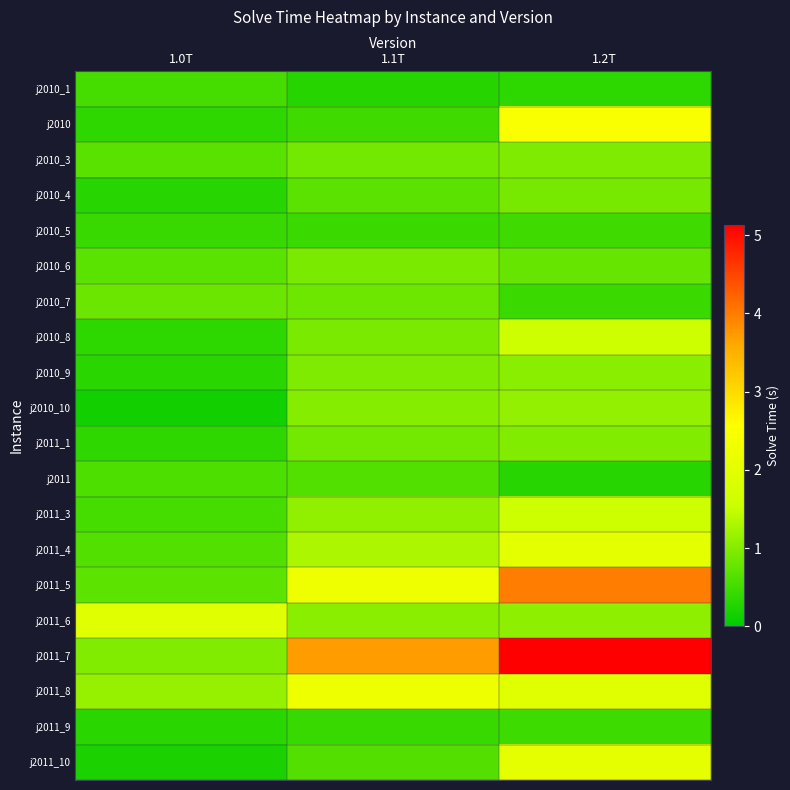

List the series in order of their peak value, highest first.

j2011_7, j2011_5, j2010, j2011_8, j2011_10, j2011_4, j2011_6, j2011_3, j2010_8, j2010_10, j2010_9, j2011_1, j2010_3, j2010_6, j2010_4, j2010_7, j2011, j2010_1, j2010_5, j2011_9